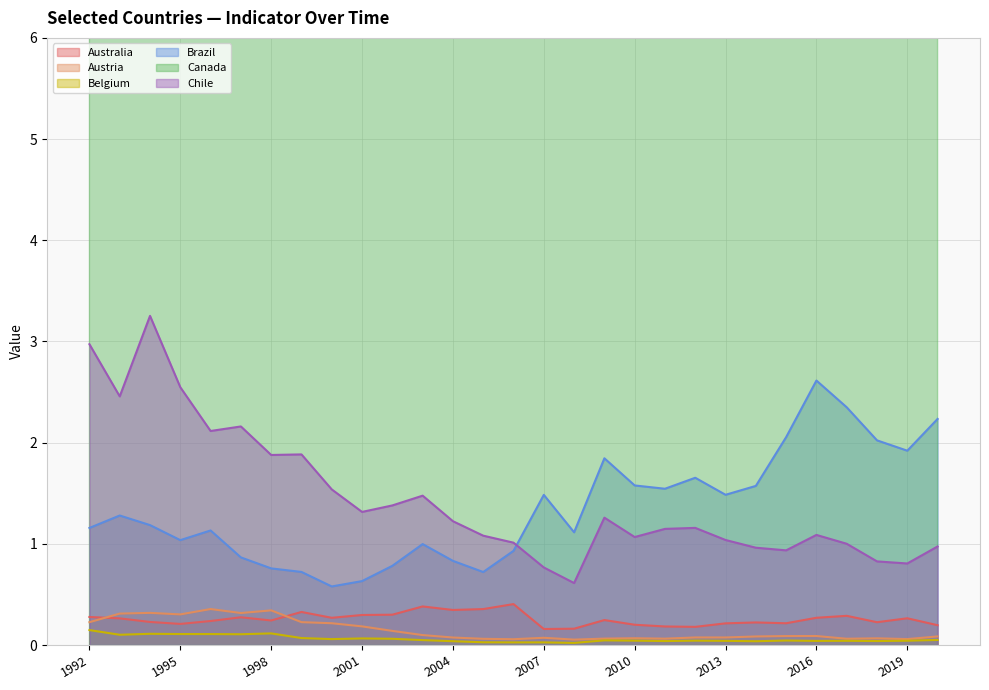

What is the spread (max minus min) of values at 2019?

152.0